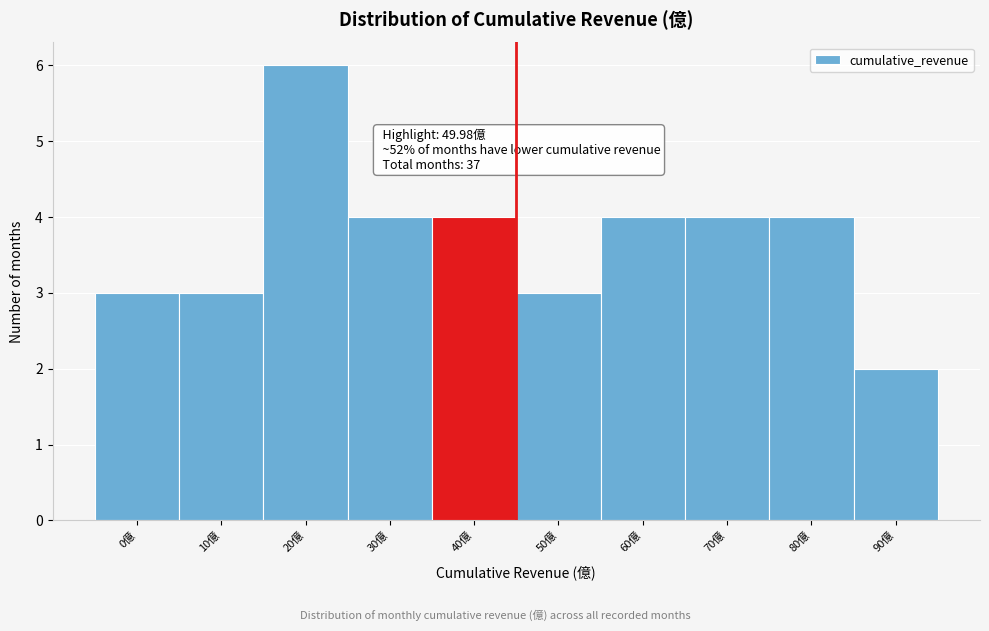

Reading right to left, extract all data points from this chart.

2	4	4	4	3	4	4	6	3	3